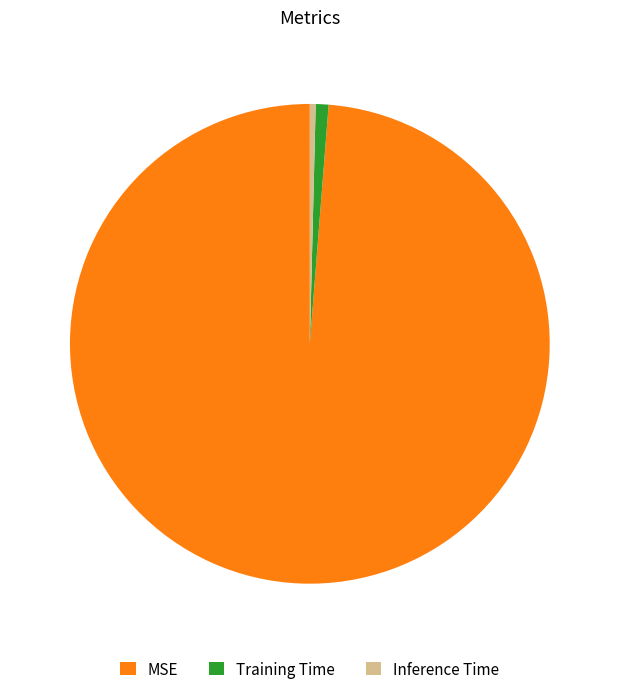

Is there a majority slice in this chart?

Yes